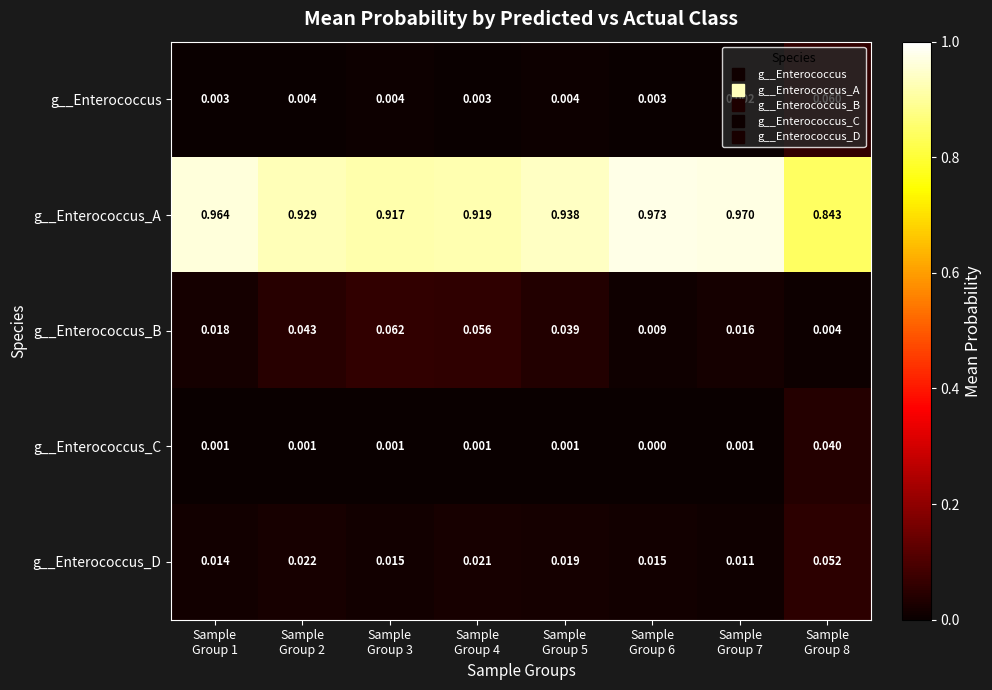

Which series has the largest total across all categories?

g__Enterococcus_A